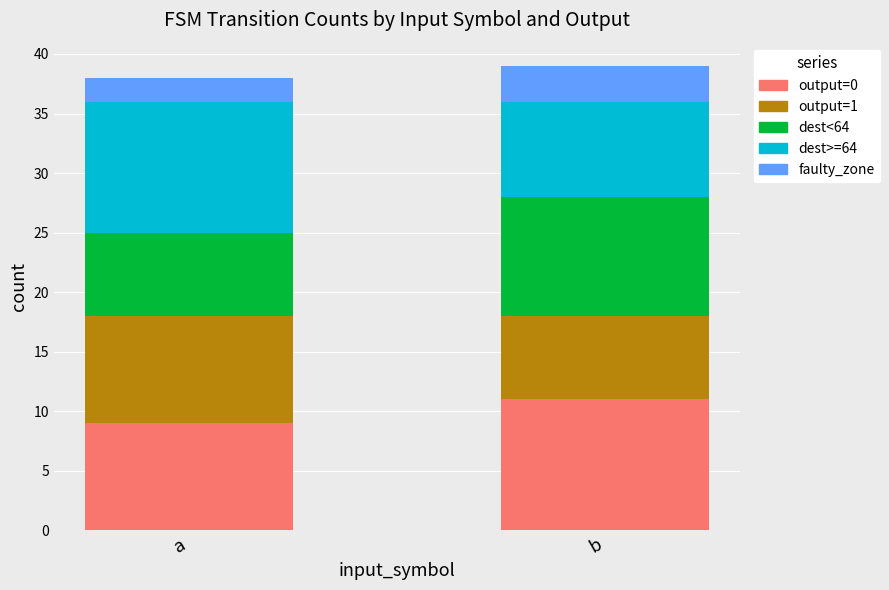

At which label does output=0 reach its peak?

b